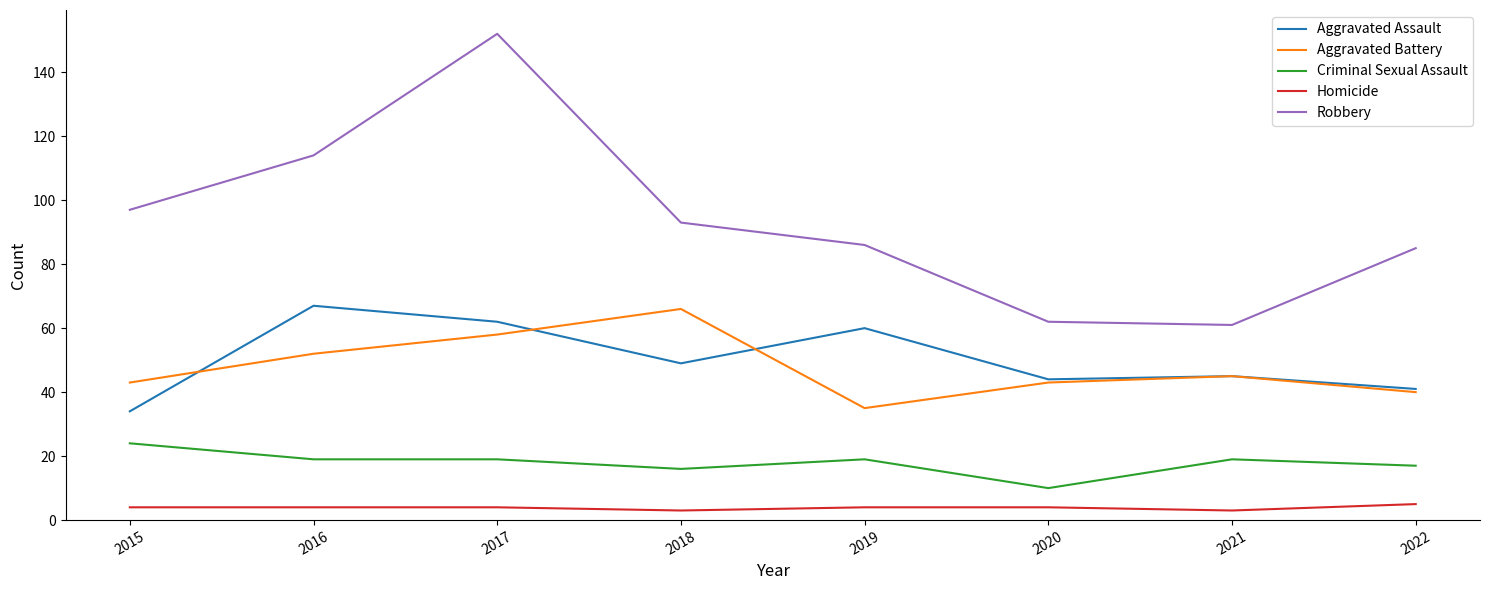

At which category is the sum across all series the highest?

2017